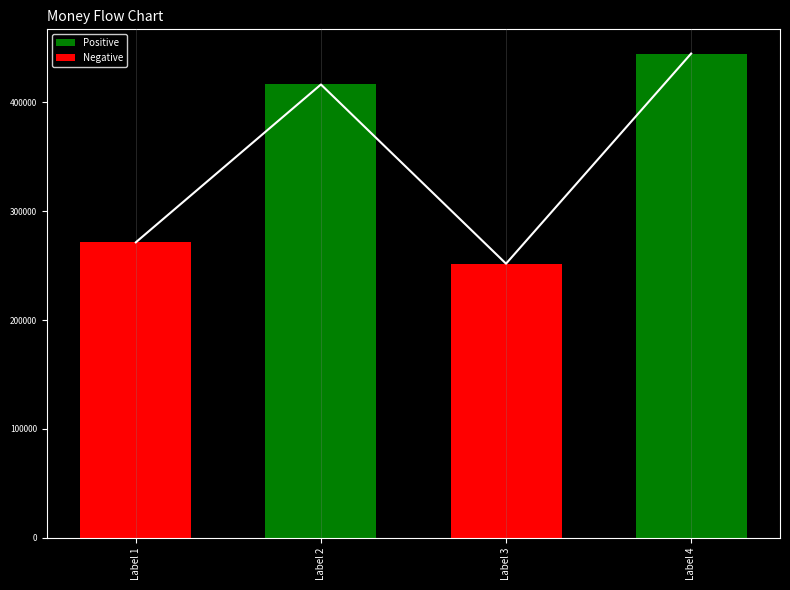

Reading right to left, list all the values displayed in this chart.

Label 4=444759	Label 3=251758	Label 2=416331	Label 1=271380